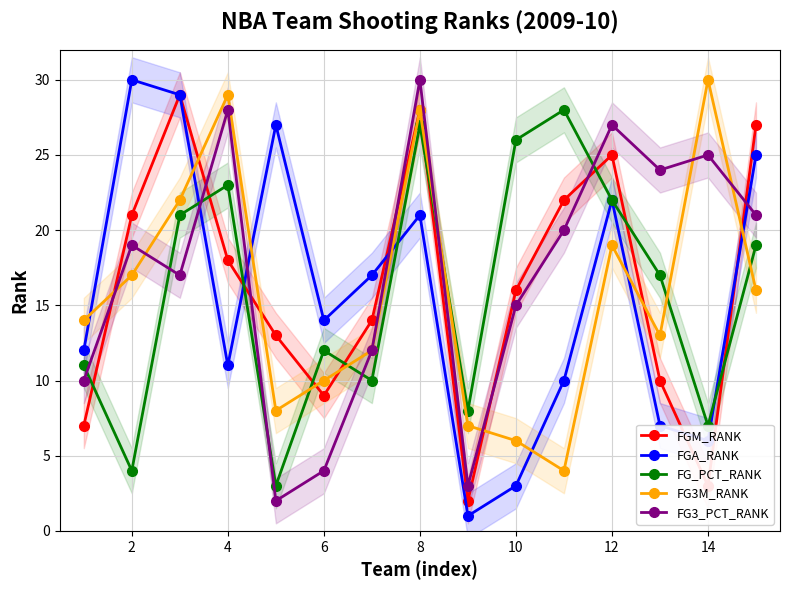

What are all the series names shown in the legend?

FGM_RANK, FGA_RANK, FG_PCT_RANK, FG3M_RANK, FG3_PCT_RANK